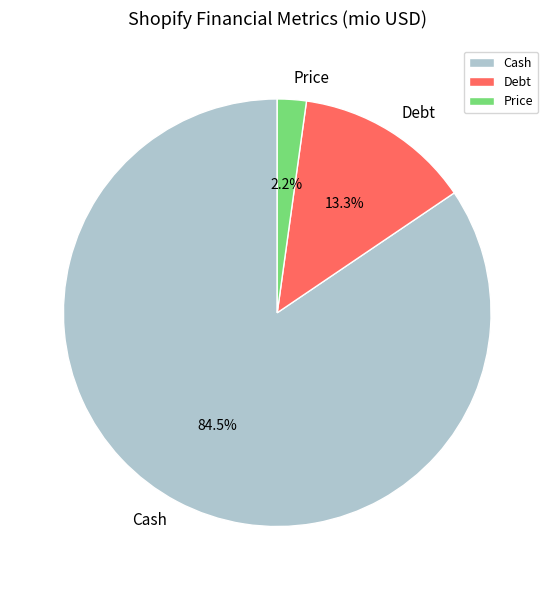

Which category has the smallest portion of the pie?

Price